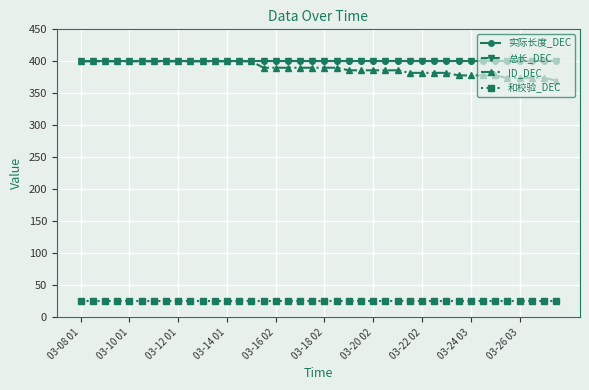

Where is 总长_DEC nearest to the value 400?

03-08 01